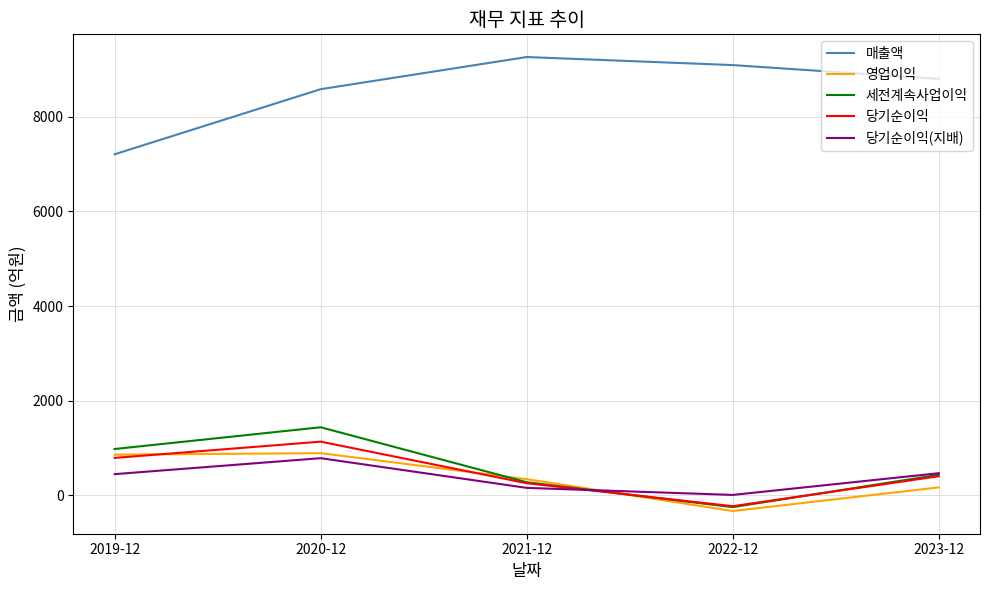

What is the maximum value for 당기순이익(지배)?

787